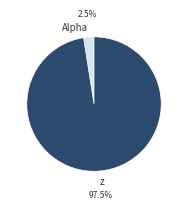

Between Alpha and z, which is larger?

z